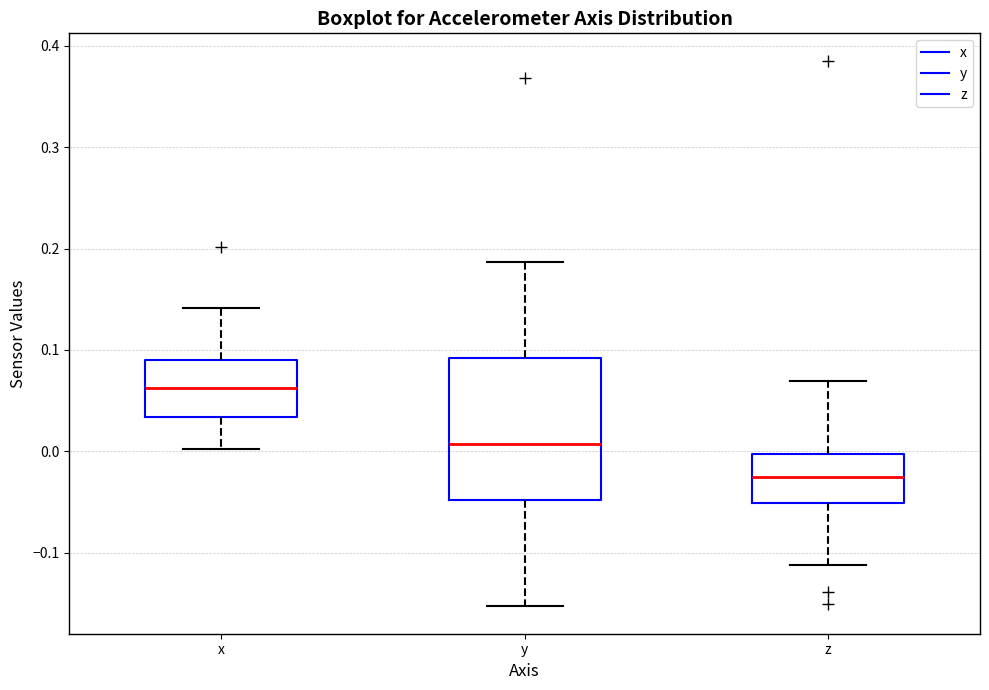

Which box's median line is the lowest?

z